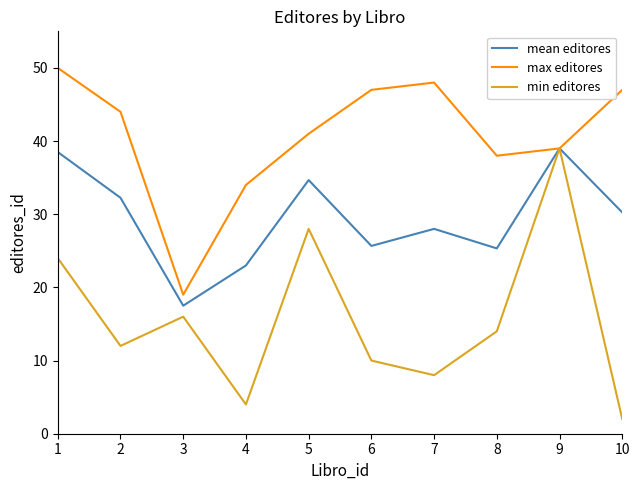

What is the difference between the highest and lowest values at 1?

26.0